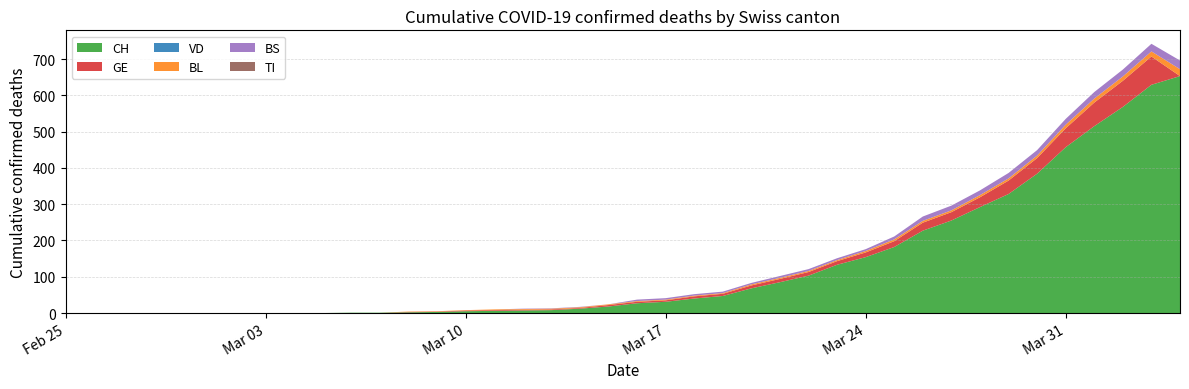

Does the chart have visible grid lines?

Yes